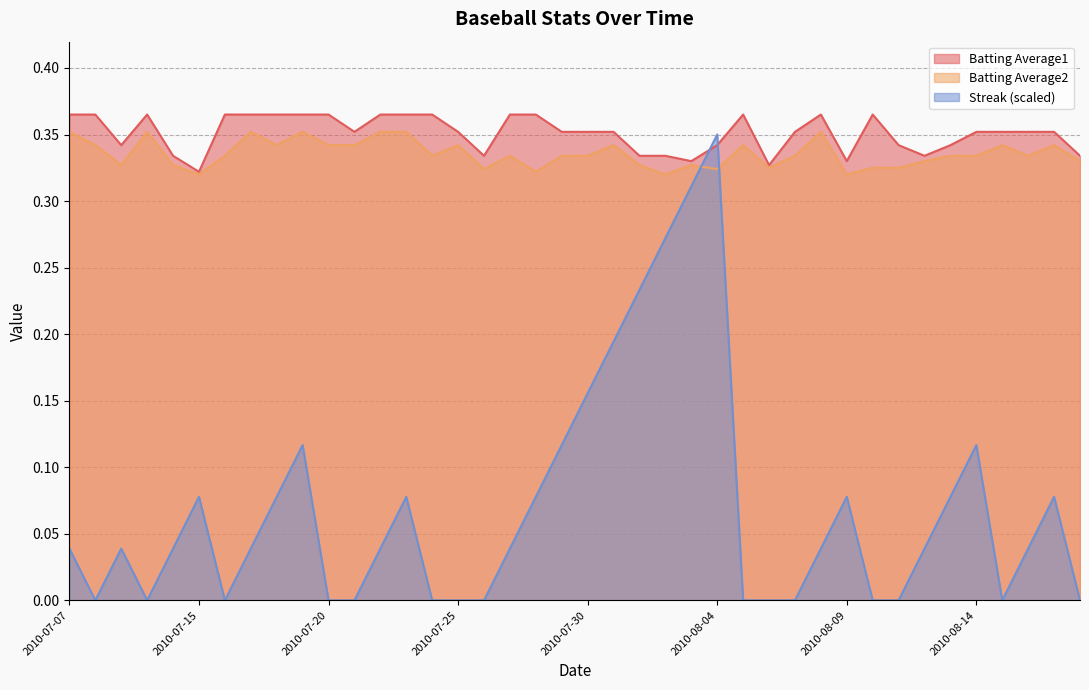

At which category does the chart reach its minimum across all series?

2010-07-08